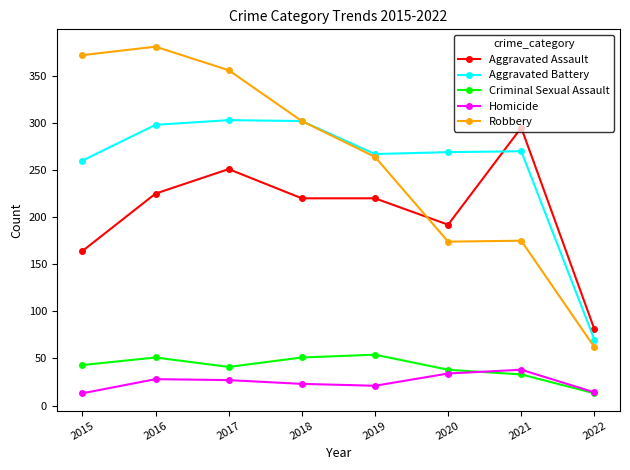

Where is Aggravated Battery nearest to the value 186?

2015